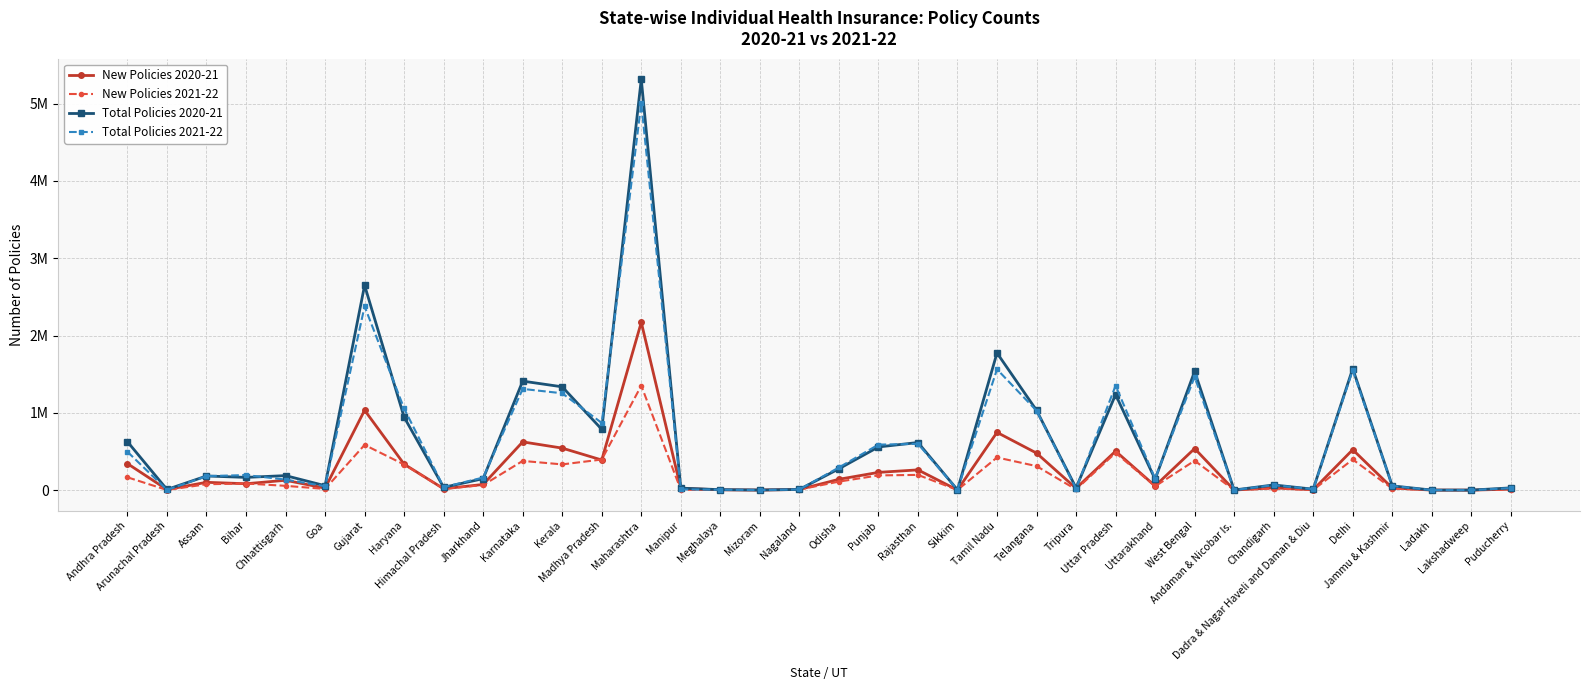

What is the label of the 16th point from the right?

Rajasthan